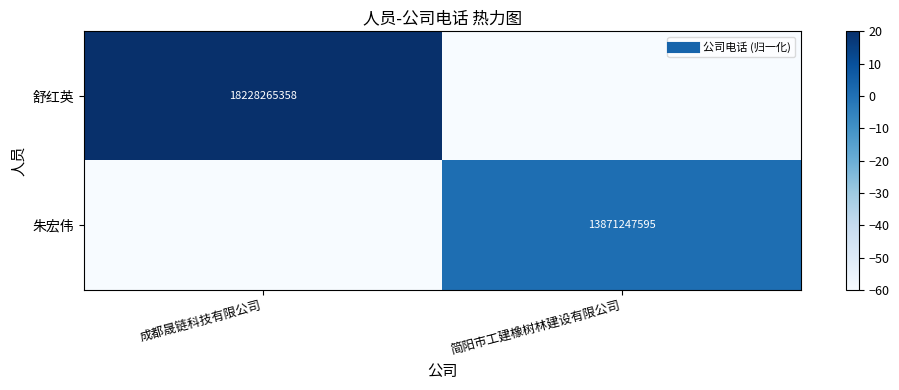

What is the sum of the 舒红英 values at 简阳市工建橡树林建设有限公司 and 成都晟链科技有限公司?

-40.0